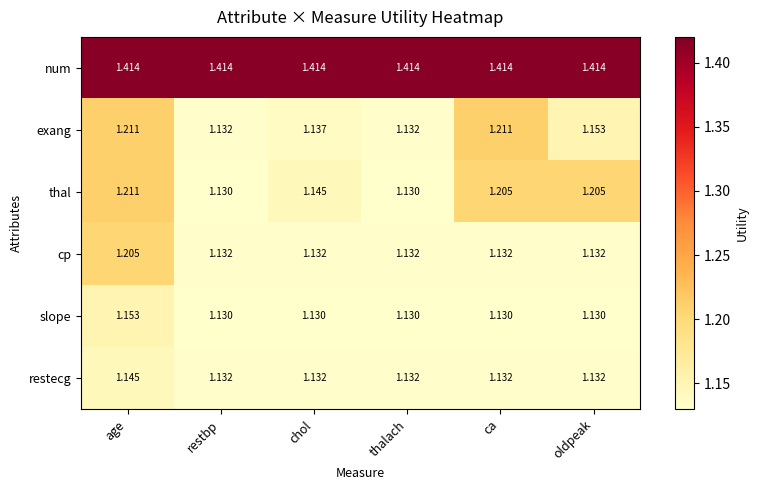

How many categories are shown in the chart?

6